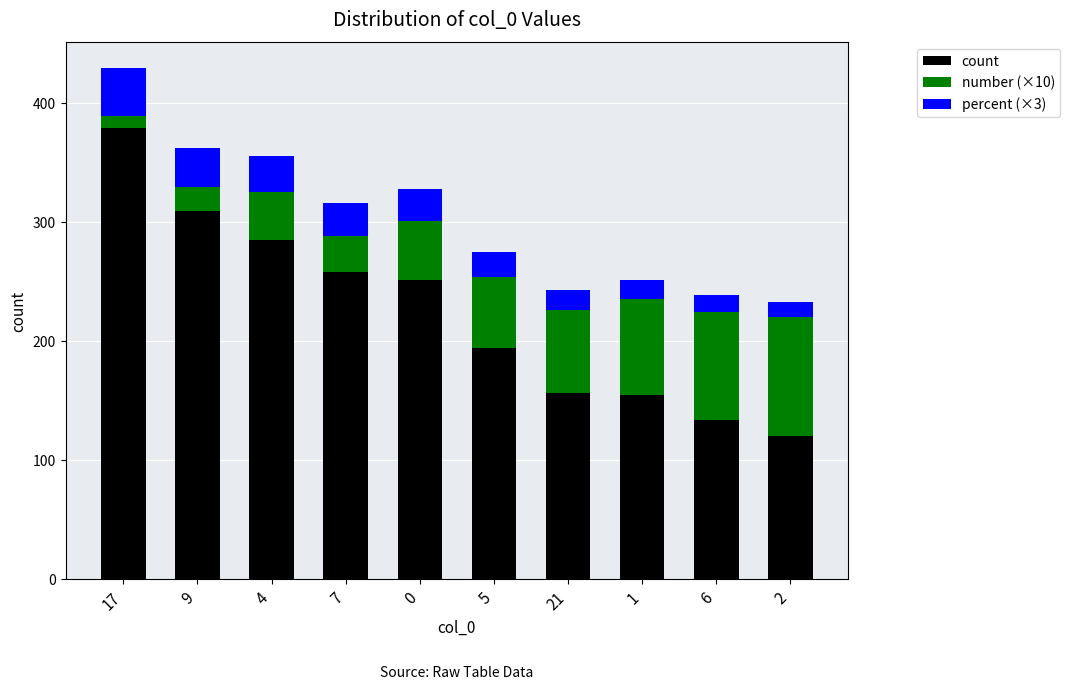

What is the highest value of the count series?

379.0